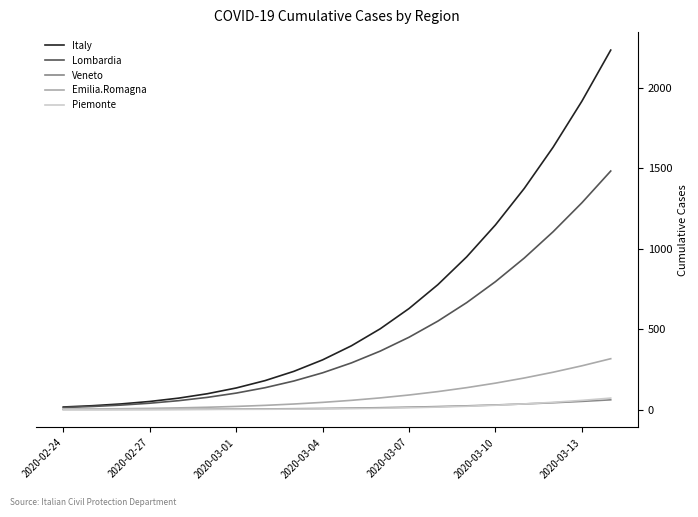

Which series has the largest total across all categories?

Italy